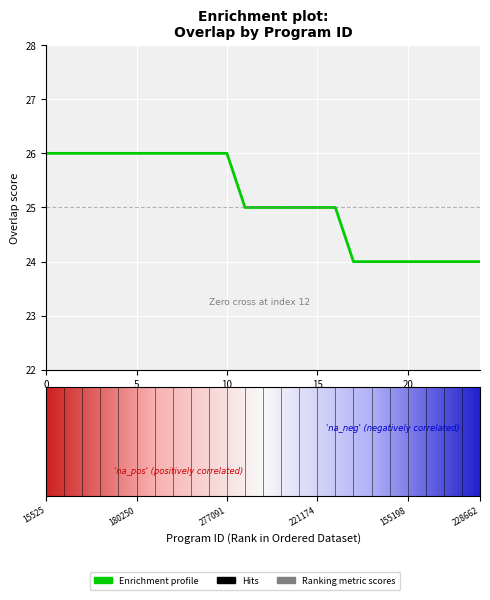

What is the smallest value displayed?

24